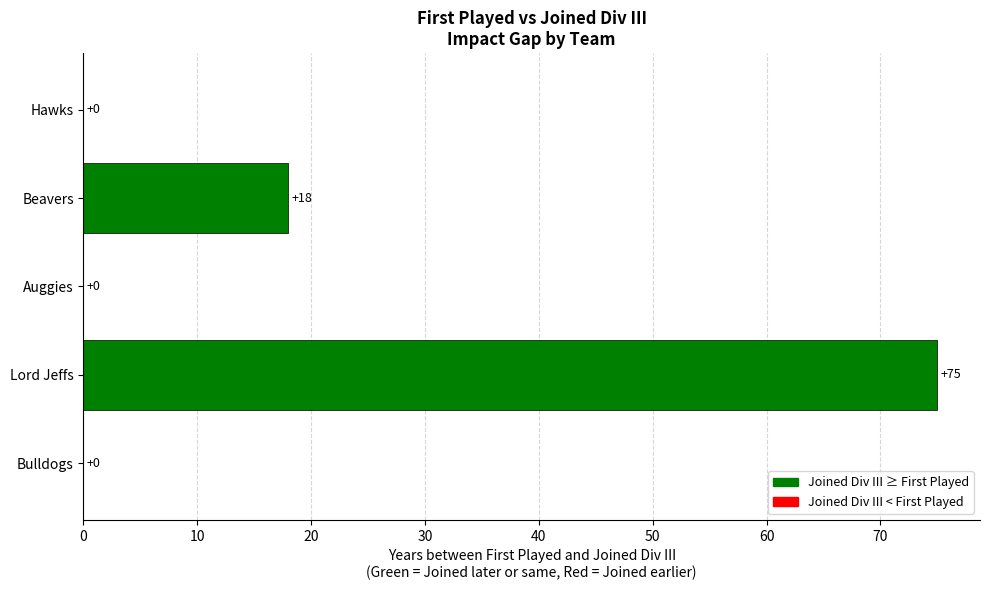

Count the number of data series in this chart.

1